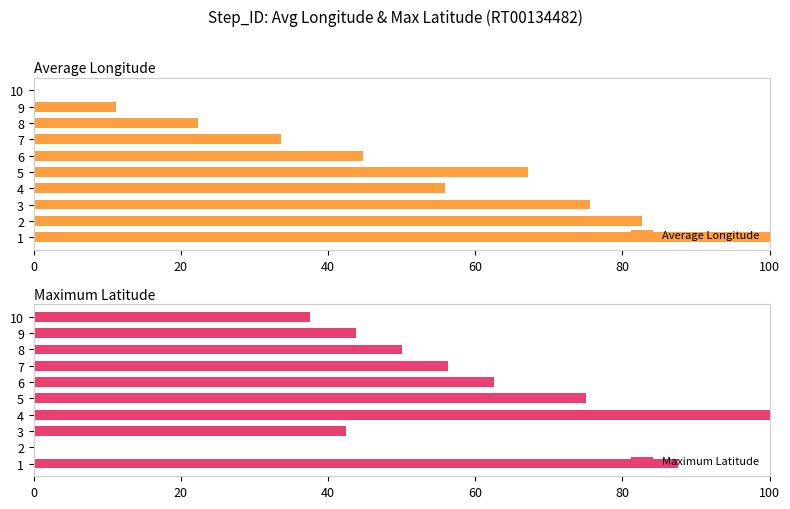

How many bars are there in total?

20